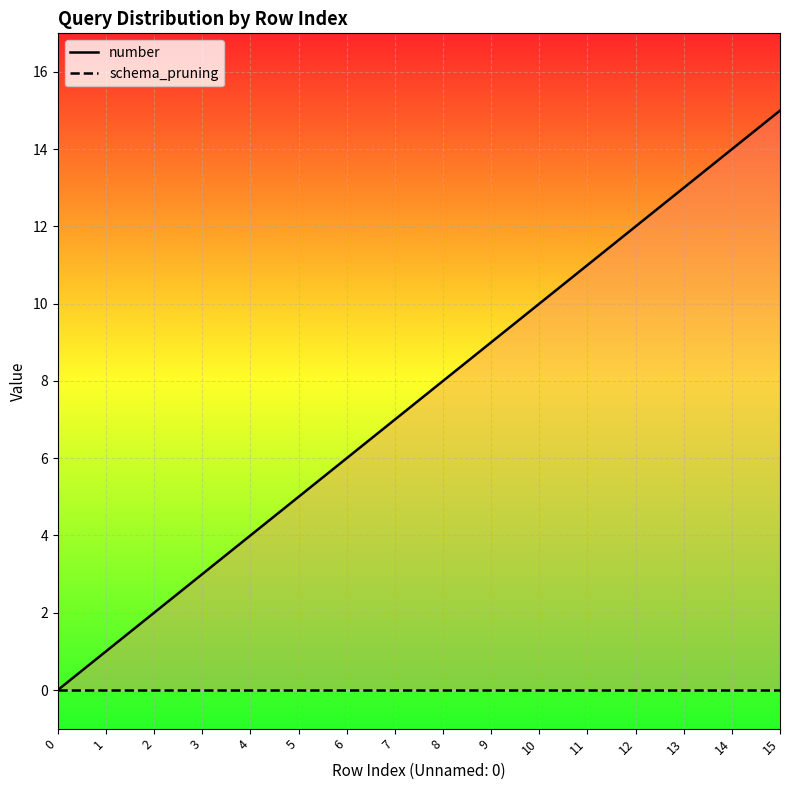

Which series has the largest total across all categories?

number